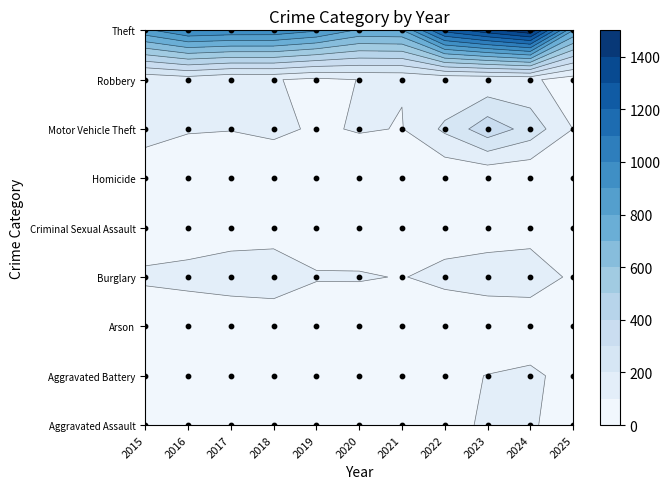

Rank the series by their maximum value, from highest to lowest.

Theft, Motor Vehicle Theft, Burglary, Robbery, Aggravated Battery, Aggravated Assault, Criminal Sexual Assault, Homicide, Arson